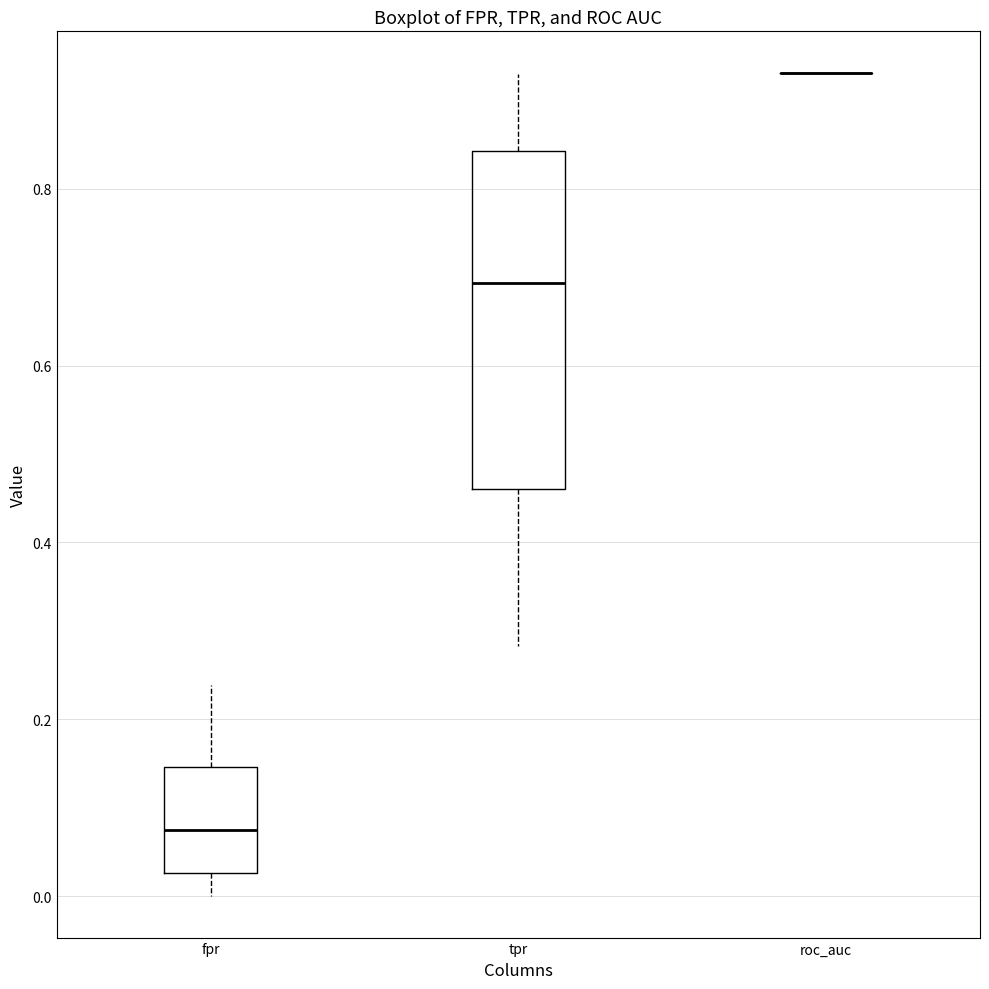

Reading left to right, read every box against the y-axis: the position of its median line, the range the box covers, and the ends of its whiskers. The values are not printed on the chart, so give them approximately, as read against the axis.

fpr: median 0.08, box 0.02 to 0.14, whiskers 0.00 to 0.24
tpr: median 0.70, box 0.46 to 0.84, whiskers 0.28 to 0.92
roc_auc: box collapsed to a line at 0.94, whiskers 0.94 to 0.94